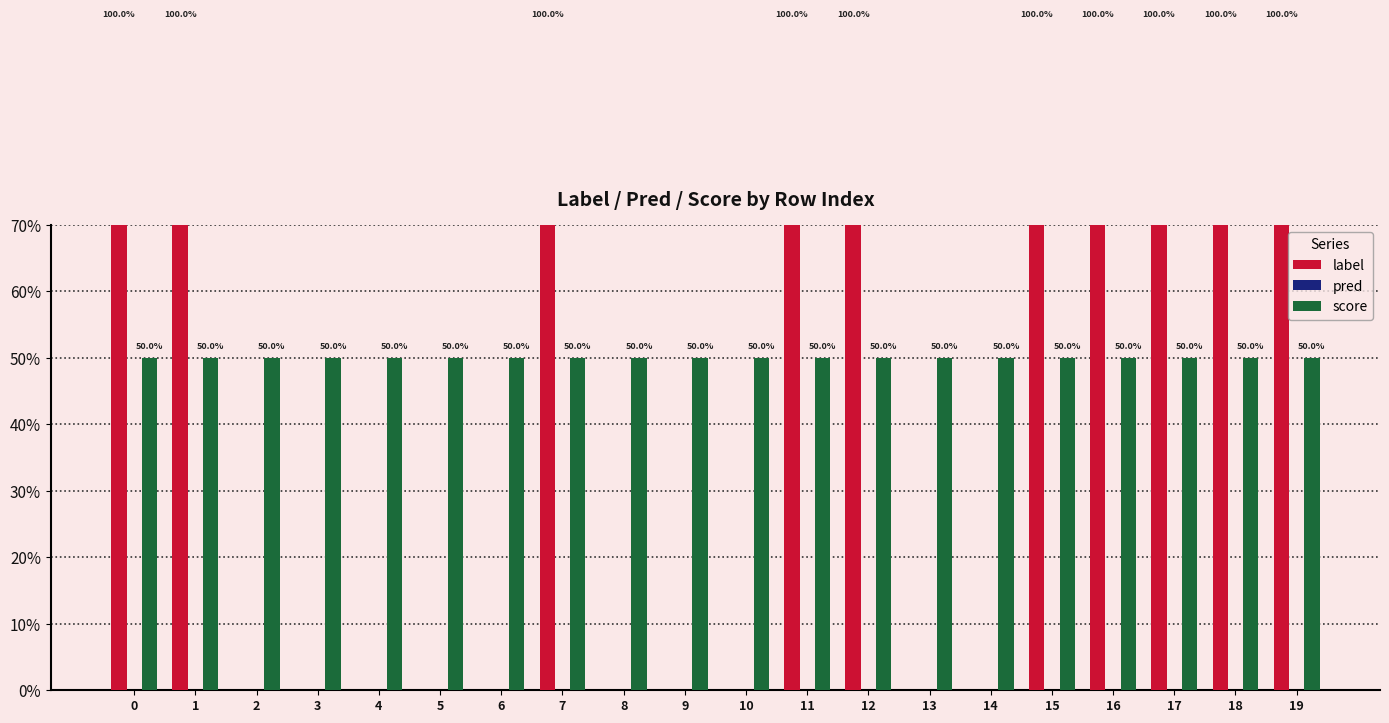

Reading left to right, extract all data points from this chart.

label: 0=1.0	1=1.0	2=0.0	3=0.0	4=0.0	5=0.0	6=0.0	7=1.0	8=0.0	9=0.0	10=0.0	11=1.0	12=1.0	13=0.0	14=0.0	15=1.0	16=1.0	17=1.0	18=1.0	19=1.0
pred: 0=0.0	1=0.0	2=0.0	3=0.0	4=0.0	5=0.0	6=0.0	7=0.0	8=0.0	9=0.0	10=0.0	11=0.0	12=0.0	13=0.0	14=0.0	15=0.0	16=0.0	17=0.0	18=0.0	19=0.0
score: 0=0.5	1=0.5	2=0.5	3=0.5	4=0.5	5=0.5	6=0.5	7=0.5	8=0.5	9=0.5	10=0.5	11=0.5	12=0.5	13=0.5	14=0.5	15=0.5	16=0.5	17=0.5	18=0.5	19=0.5